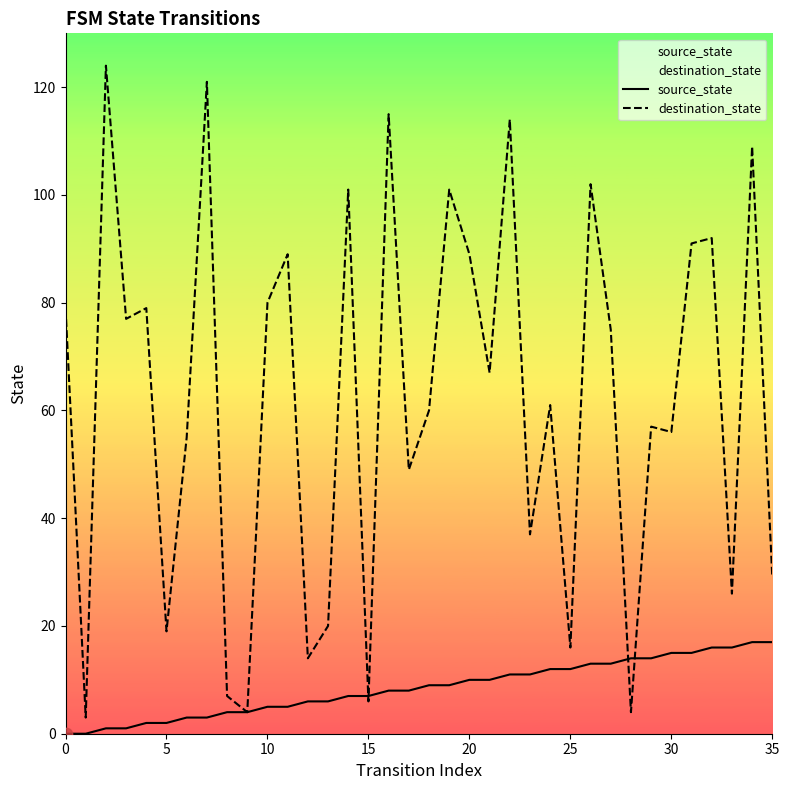

What are all the series names shown in the legend?

source_state, destination_state